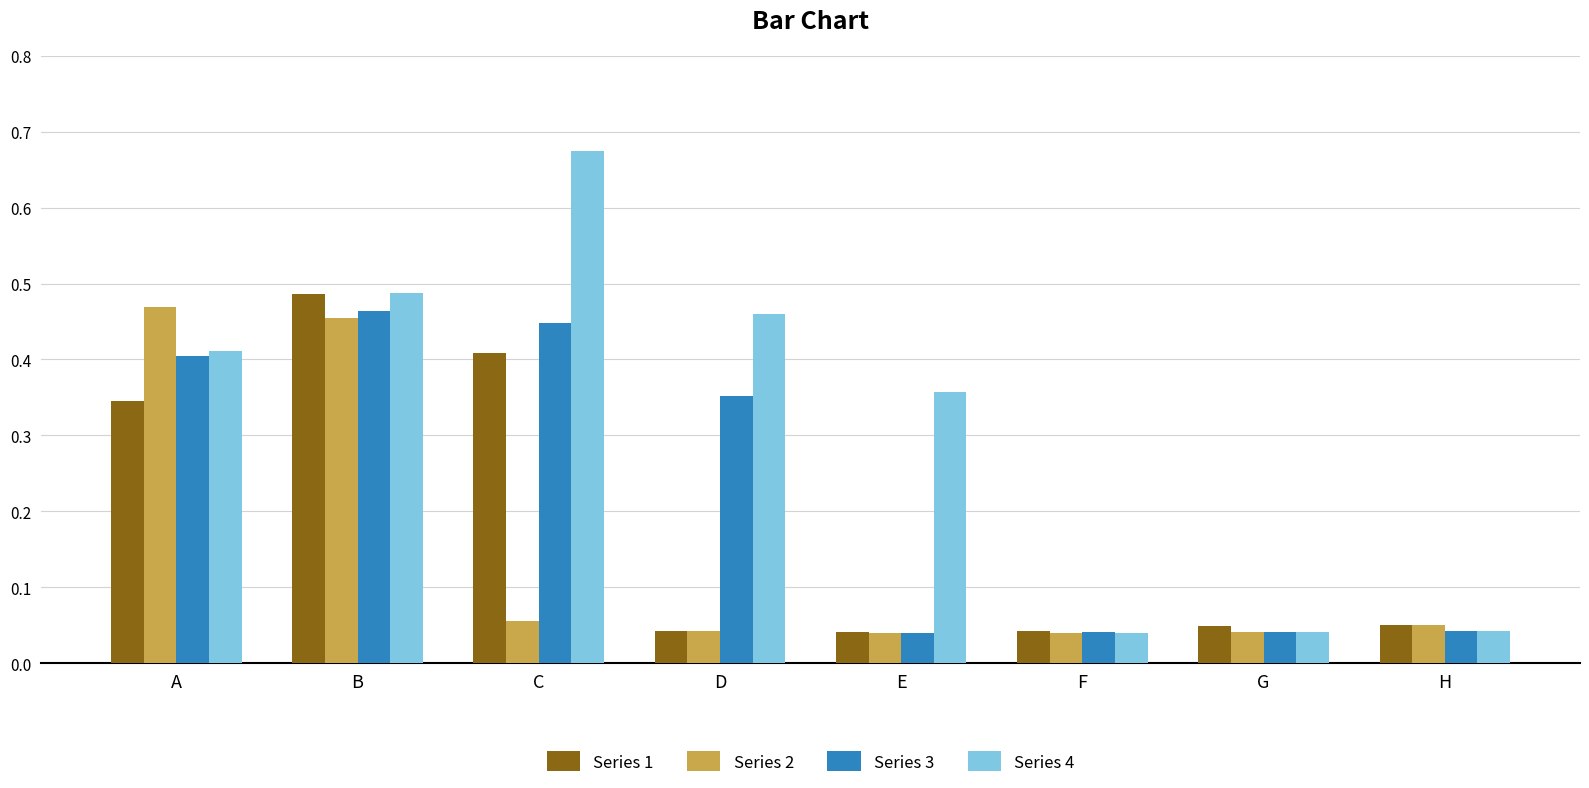

Which series changed the most between B and H?

Series 4